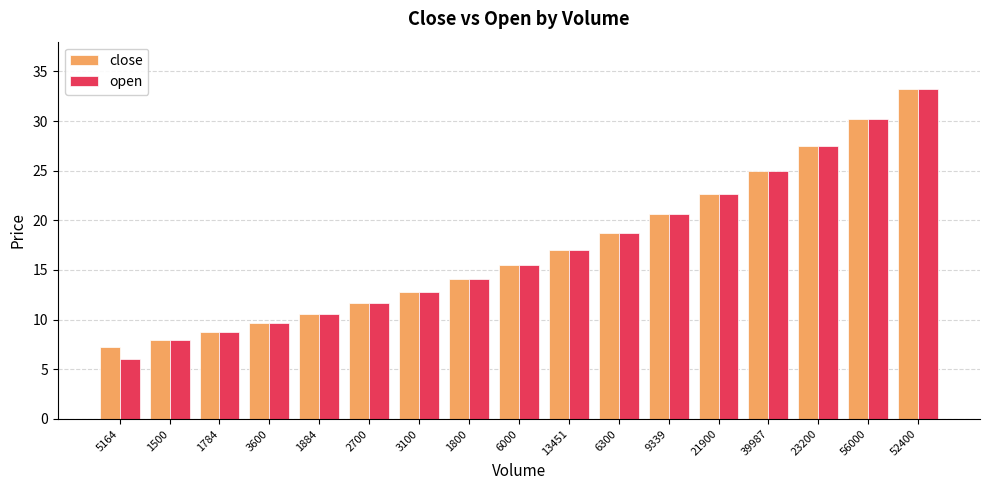

What is the label of the 7th bar from the left?

3100